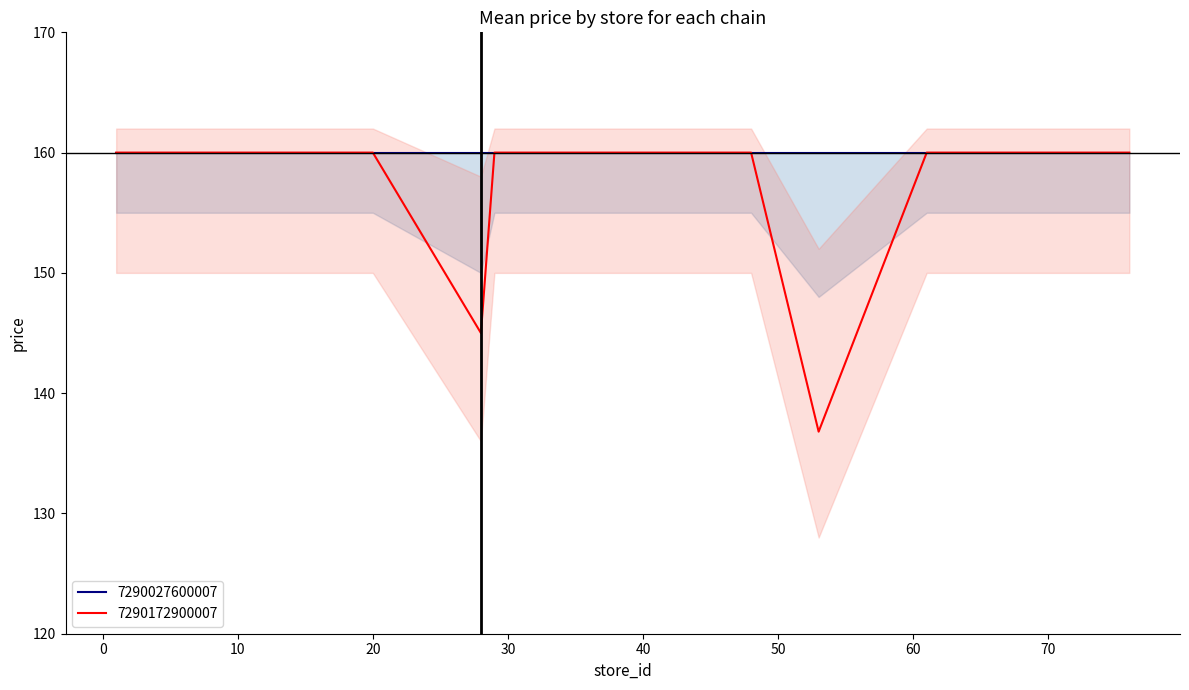

Reading left to right, list all the values displayed in this chart.

1=160.0	8=160.0	10=160.0	15=160.0	17=160.0	18=160.0	20=160.0	28=145.0	29=160.0	30=160.0	33=160.0	36=160.0	48=160.0	53=136.8	61=160.0	64=160.0	67=160.0	71=160.0	72=160.0	76=160.0